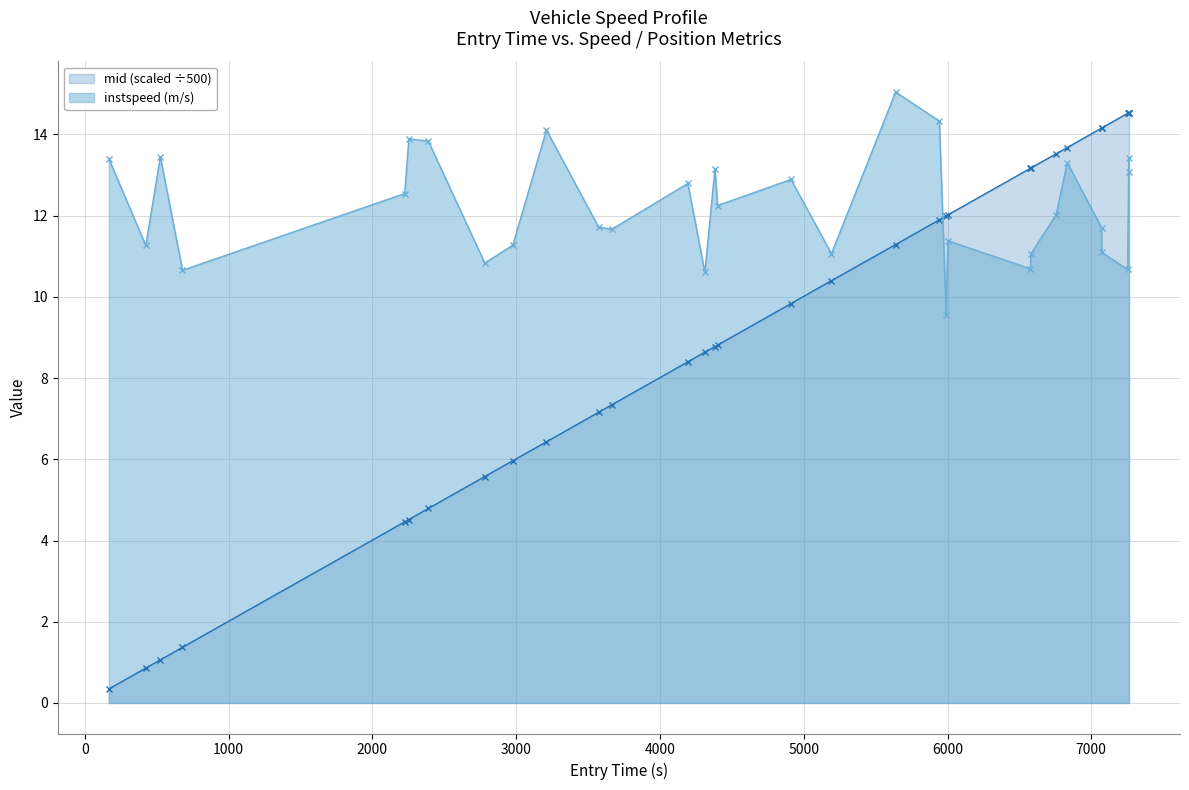

How many interior local valleys does the instspeed (m/s) series have?

10